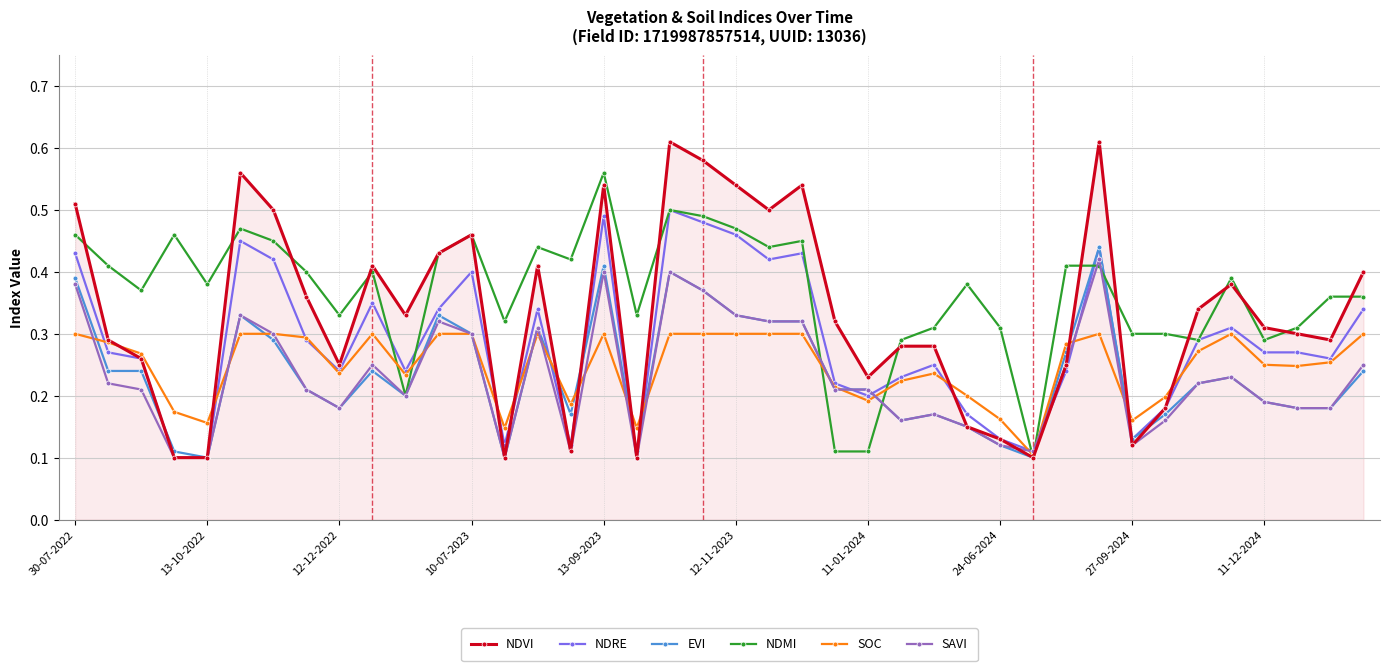

How many SAVI values are between 0 and 1?

40